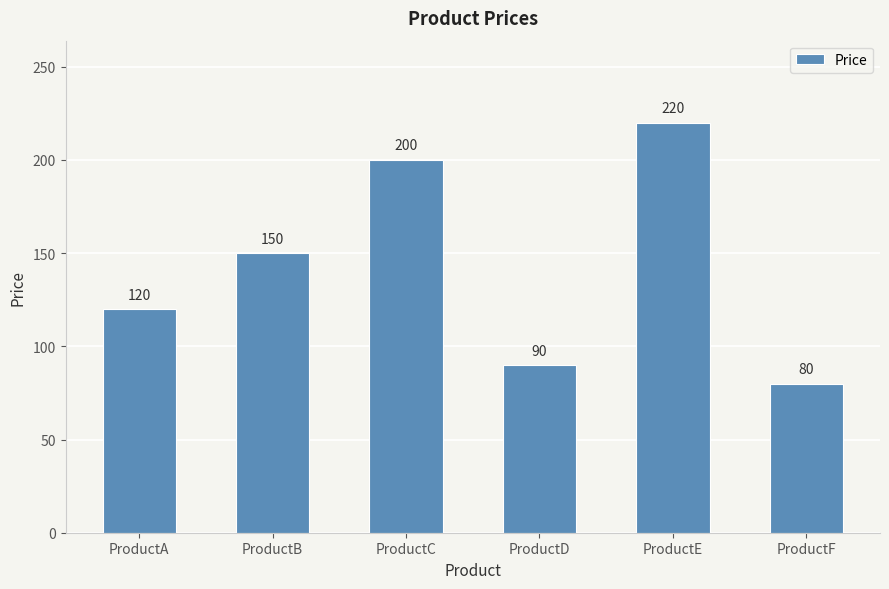

Which has a higher value, ProductC or ProductA?

ProductC